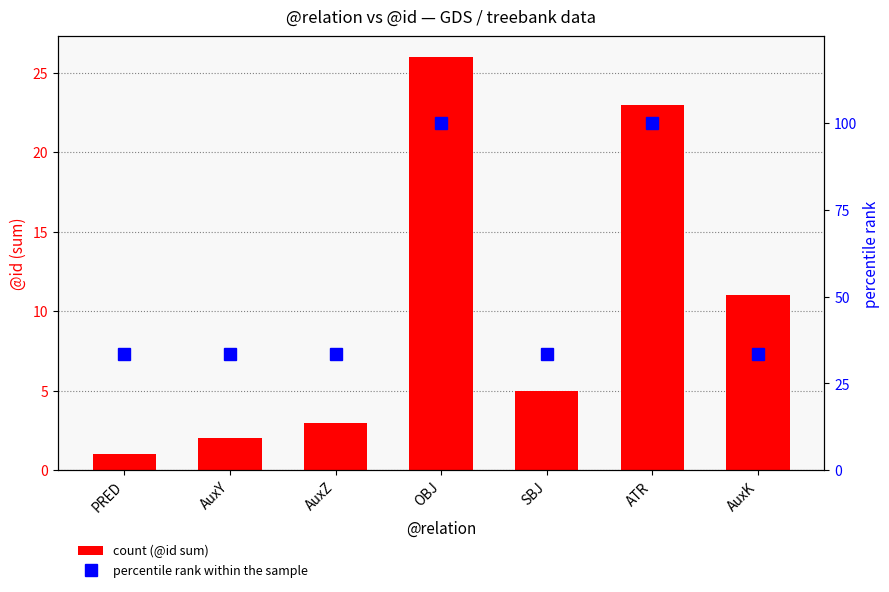

Reading left to right, list all the values displayed in this chart.

count (@id sum): PRED=1.0	AuxY=2.0	AuxZ=3.0	OBJ=26.0	SBJ=5.0	ATR=23.0	AuxK=11.0
percentile rank within the sample: PRED=33.3	AuxY=33.3	AuxZ=33.3	OBJ=100.0	SBJ=33.3	ATR=100.0	AuxK=33.3